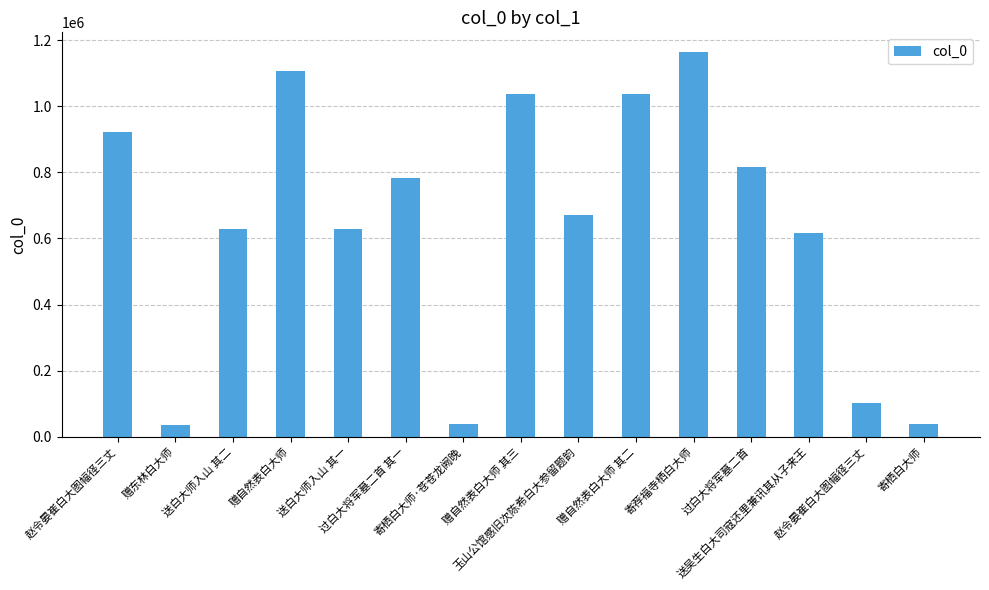

Rank the categories by value from highest to lowest.

寄荐福寺栖白大师, 赠自然表白大师, 赠自然表白大师 其三, 赠自然表白大师 其二, 赵令晏崔白大图幅径三丈, 过白大将军墓二首, 过白大将军墓二首 其一, 玉山公馆感旧次陈希白大参留题韵, 送白大师入山 其二, 送白大师入山 其一, 送吴生白大司寇还里兼讯其从子来王, 赵令晏崔白大图幅径三丈, 寄栖白大师·苍苍龙阙晚, 寄栖白大师, 赠东林白大师